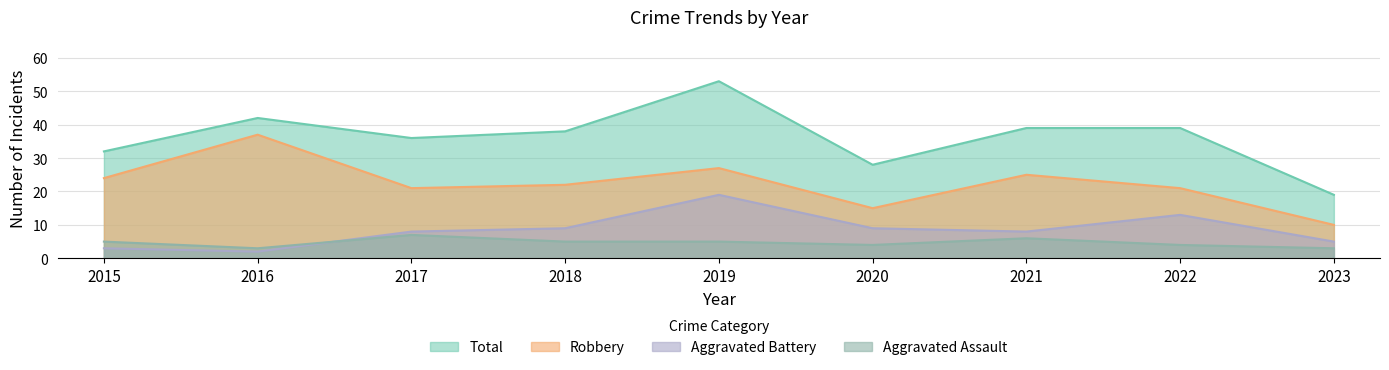

True or false: Total has a value of 64 at 2017.

False